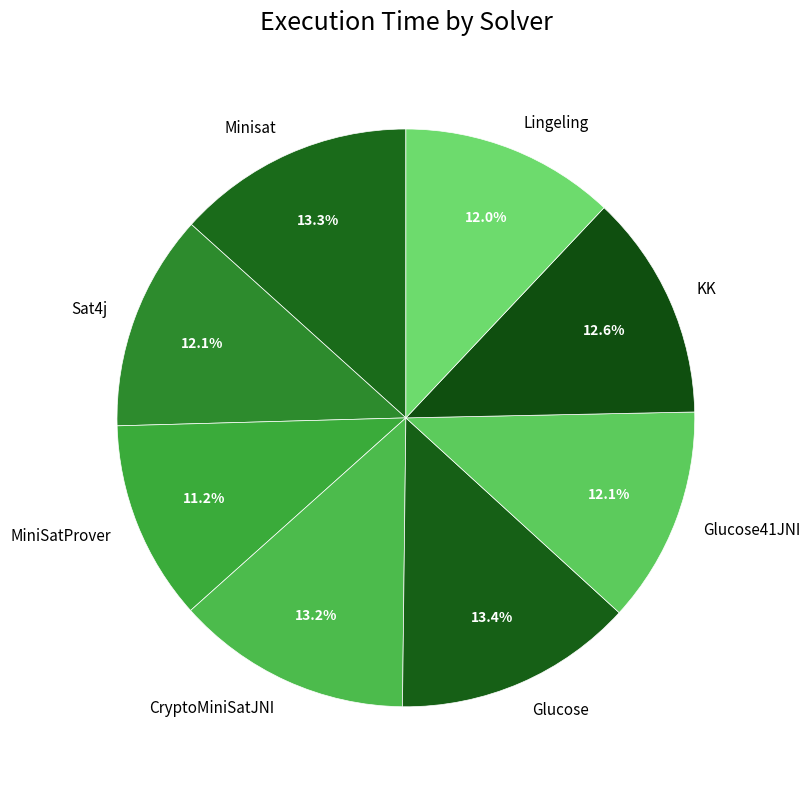

Which category has the smallest portion of the pie?

MiniSatProver